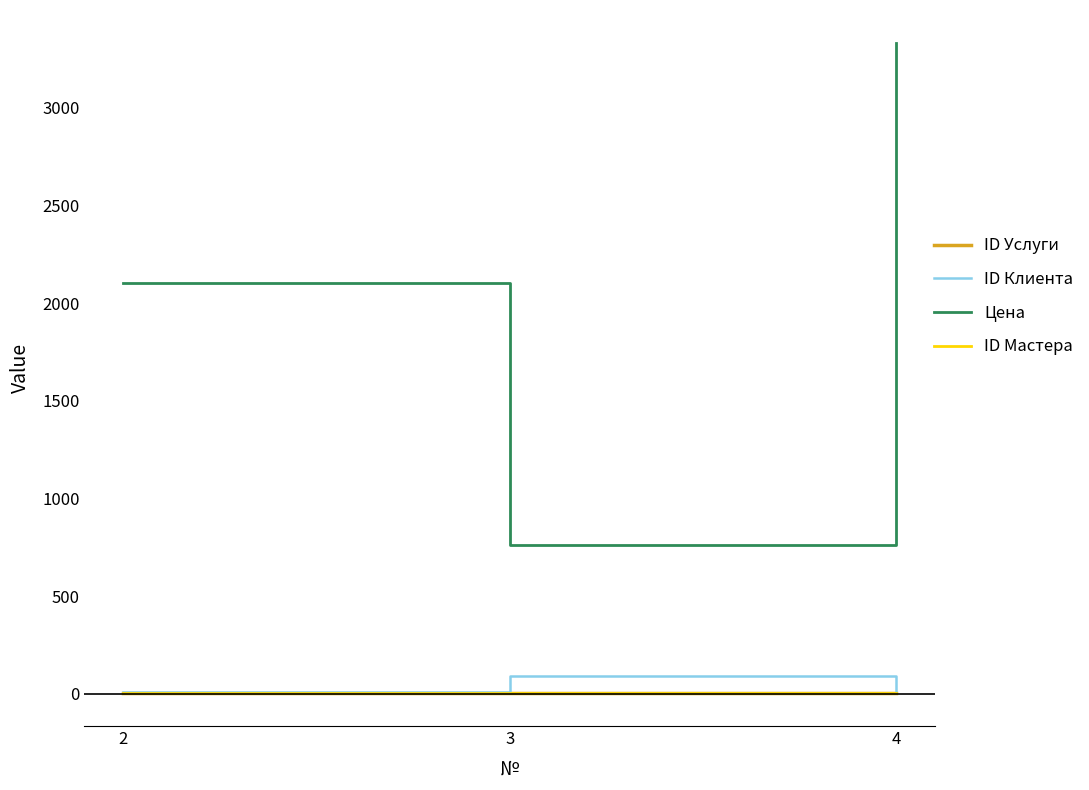

At how many categories does at least one series exceed 644?

3